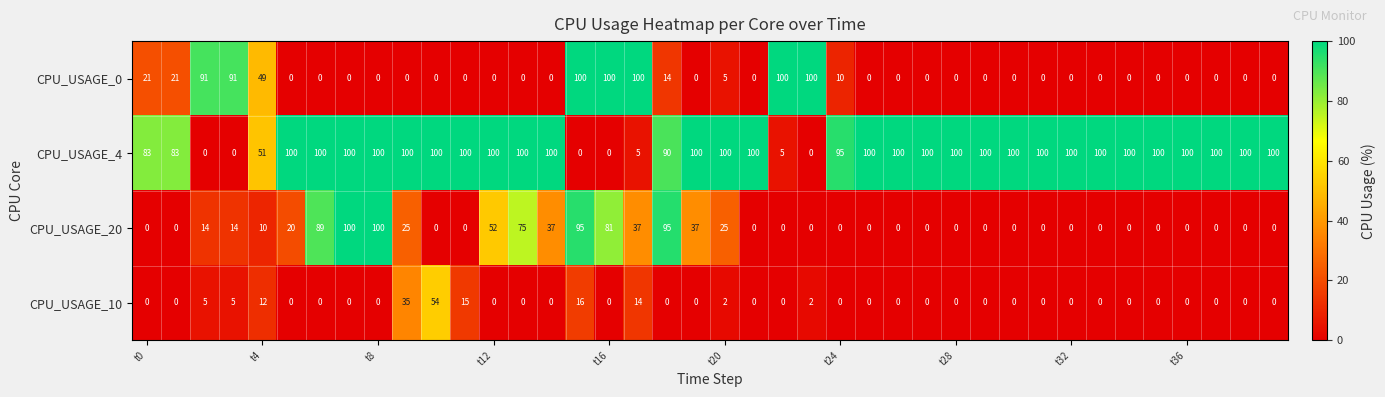

Which series has the largest total across all categories?

CPU_USAGE_4